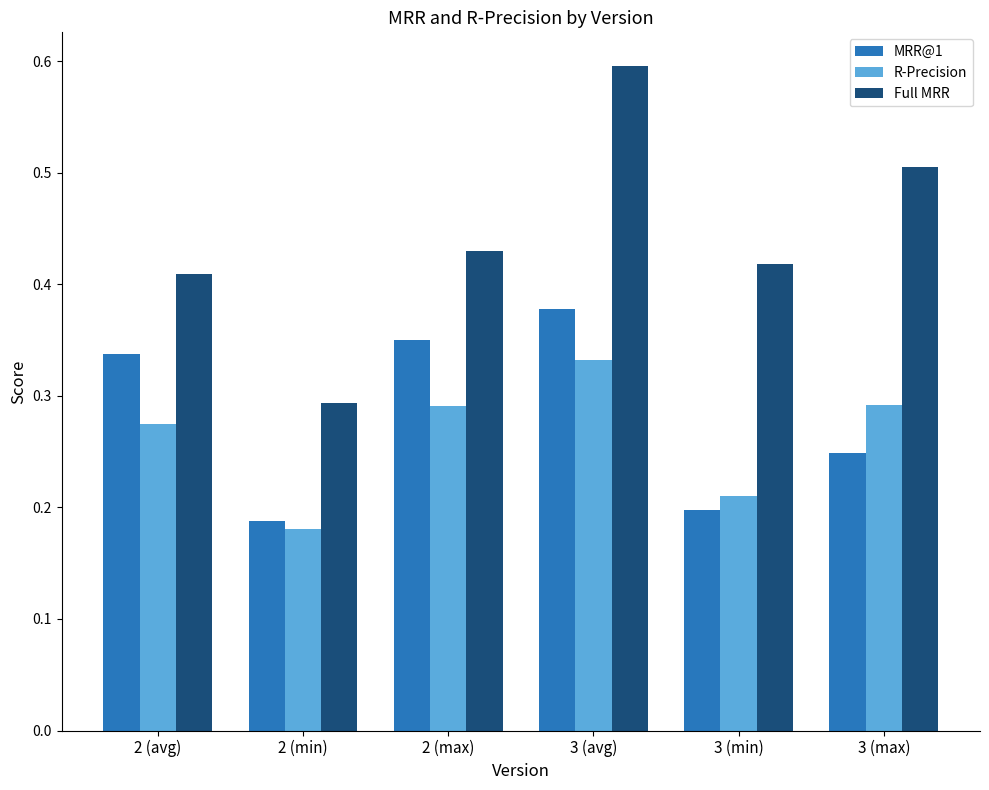

Which series has the largest range (max minus min)?

Full MRR